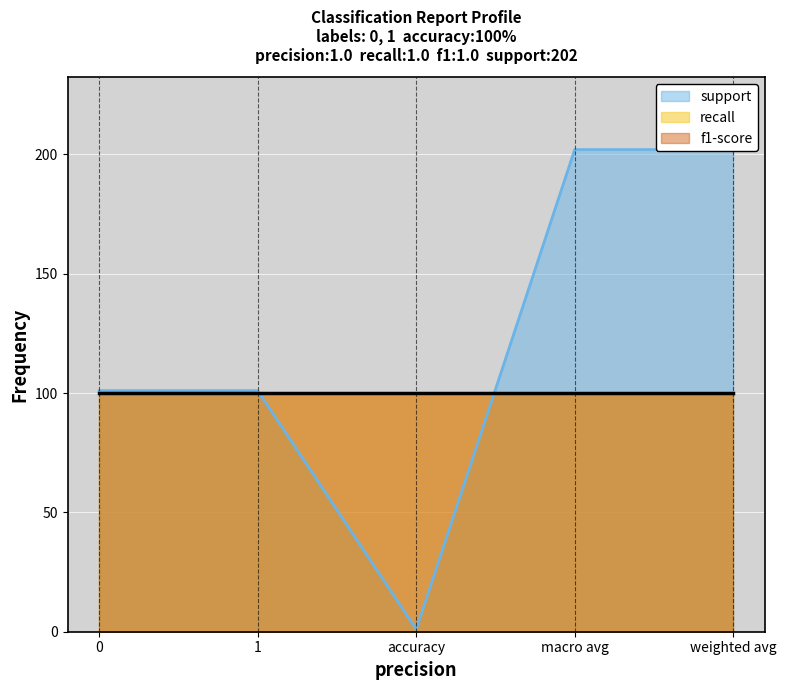

How many distinct data groups are displayed?

3